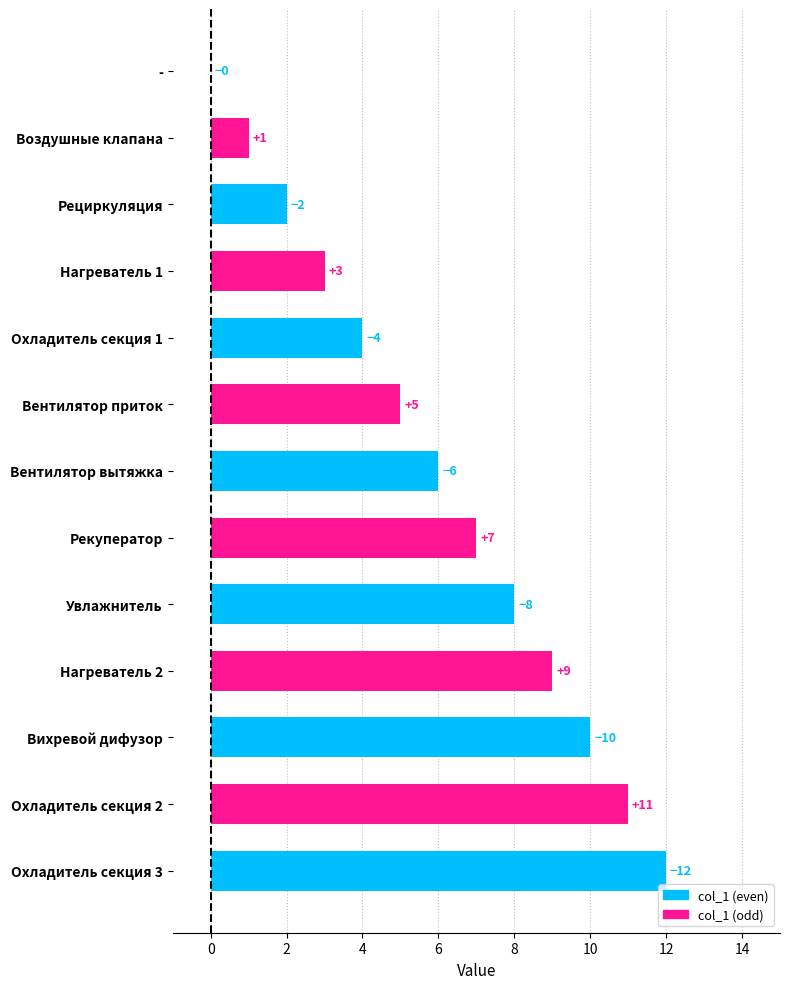

Between Нагреватель 2 and Увлажнитель, which is larger?

Нагреватель 2